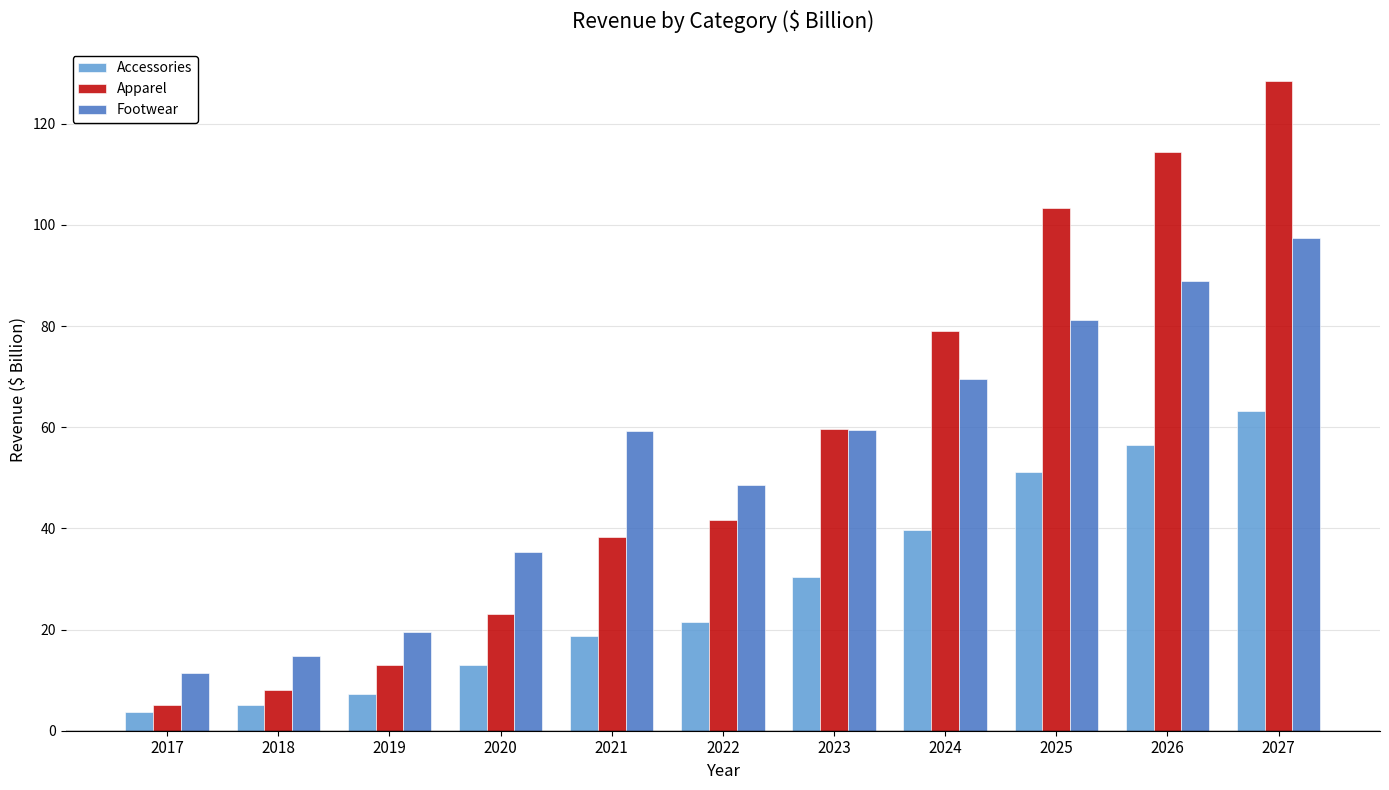

Which series has the largest total across all categories?

Apparel